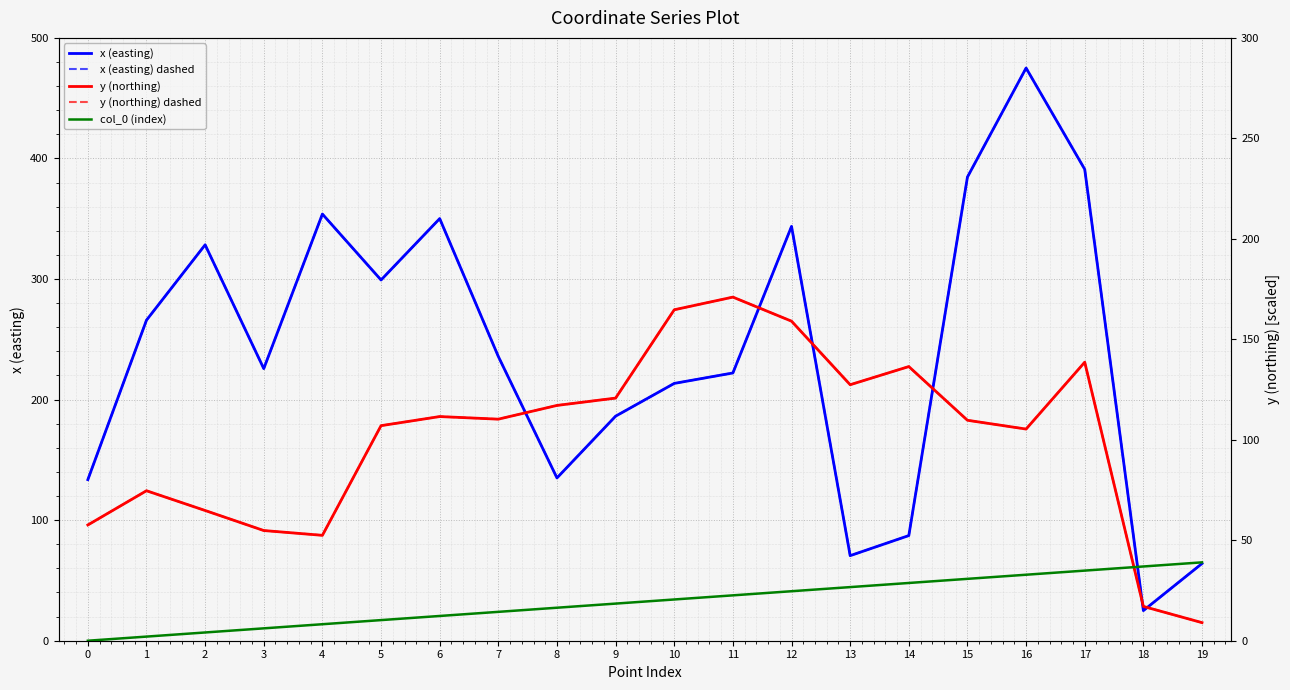

The value of x (easting) dashed at 11 is 222.1. True or false?

True